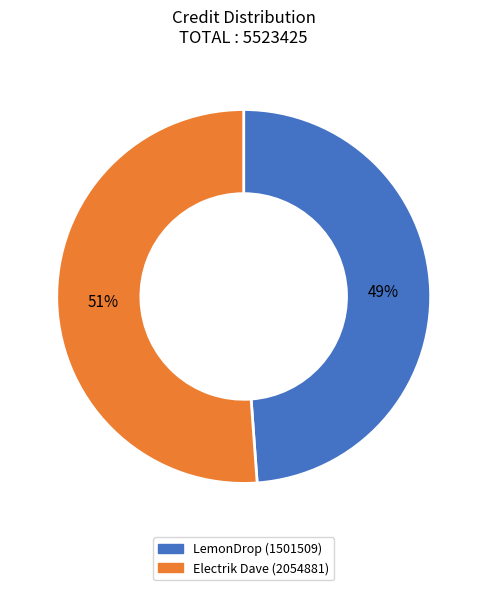

To the nearest percent, what is the average slice percentage?

50%